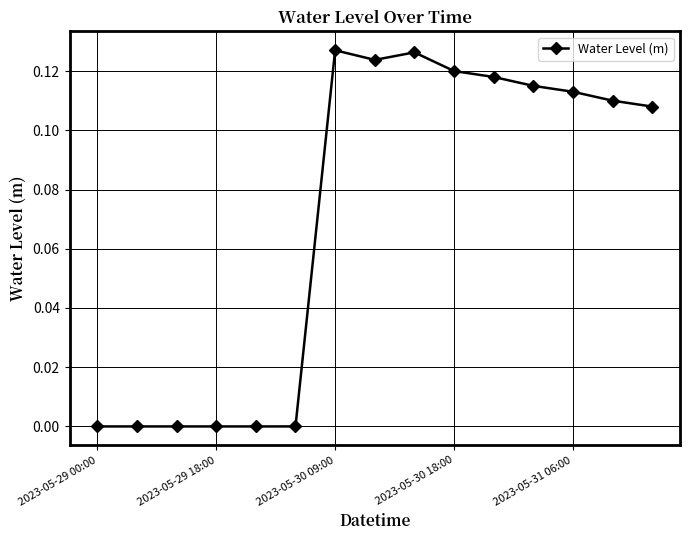

True or false: the data has more than 0 interior local peaks.

True